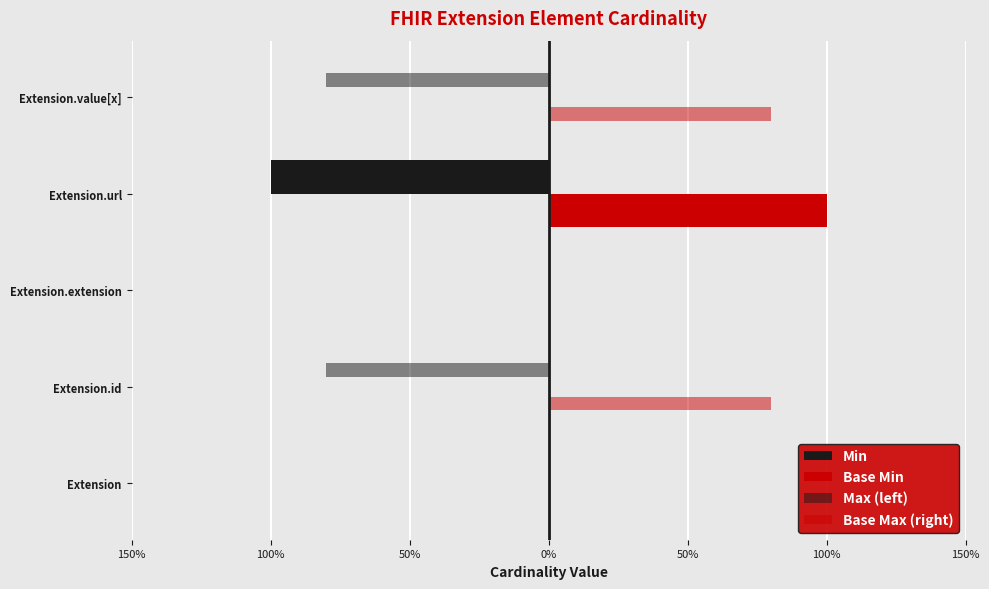

What are all the series names shown in the legend?

Min, Base Min, Max (left), Base Max (right)